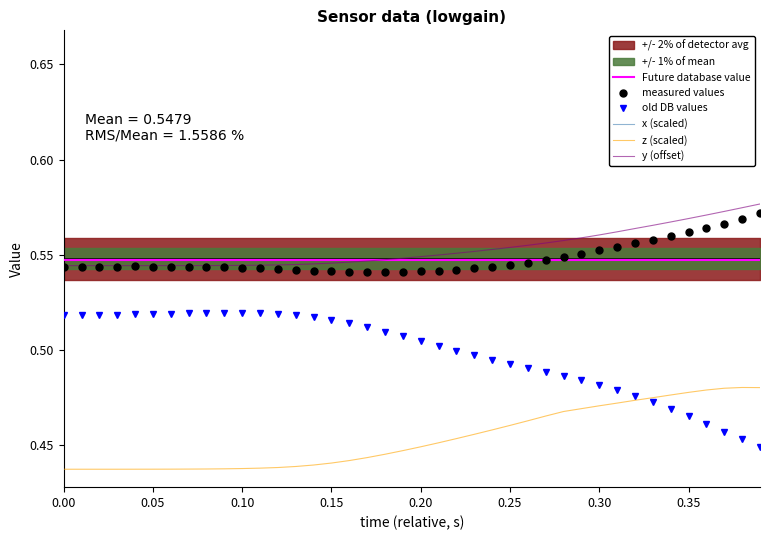

True or false: Future database value and x (scaled) cross at least once.

False